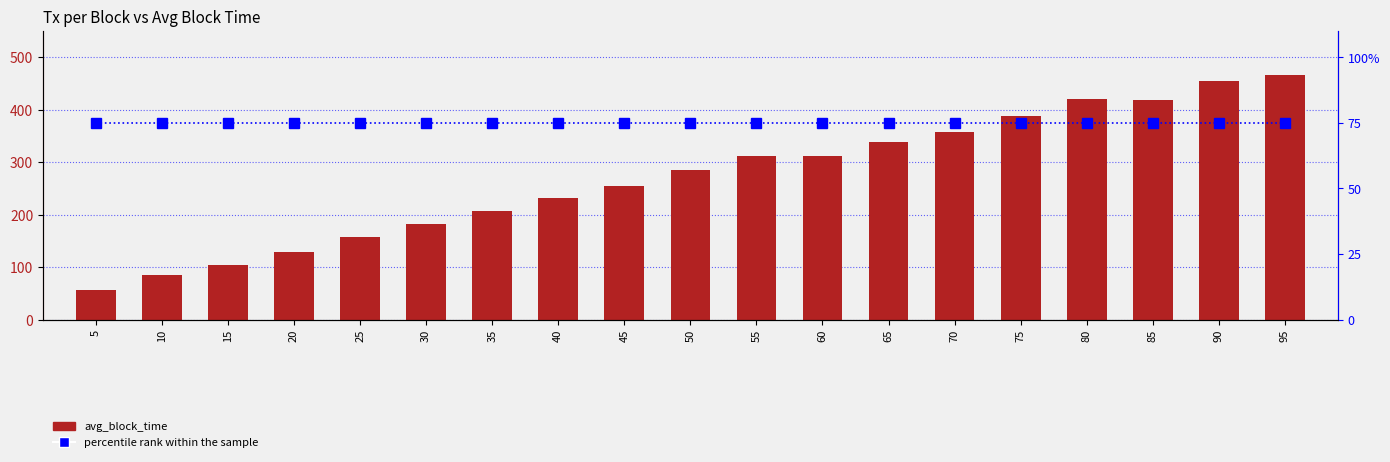

Rank the series by their average value, from lowest to highest.

percentile rank within the sample, avg_block_time